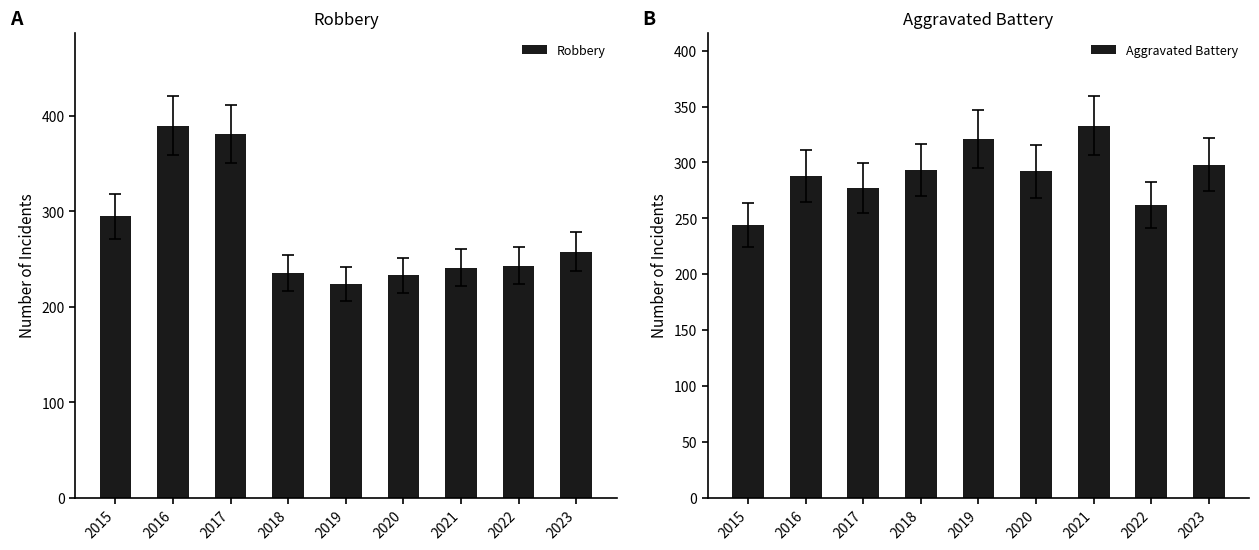

What are all the series names shown in the legend?

Robbery, Aggravated Battery